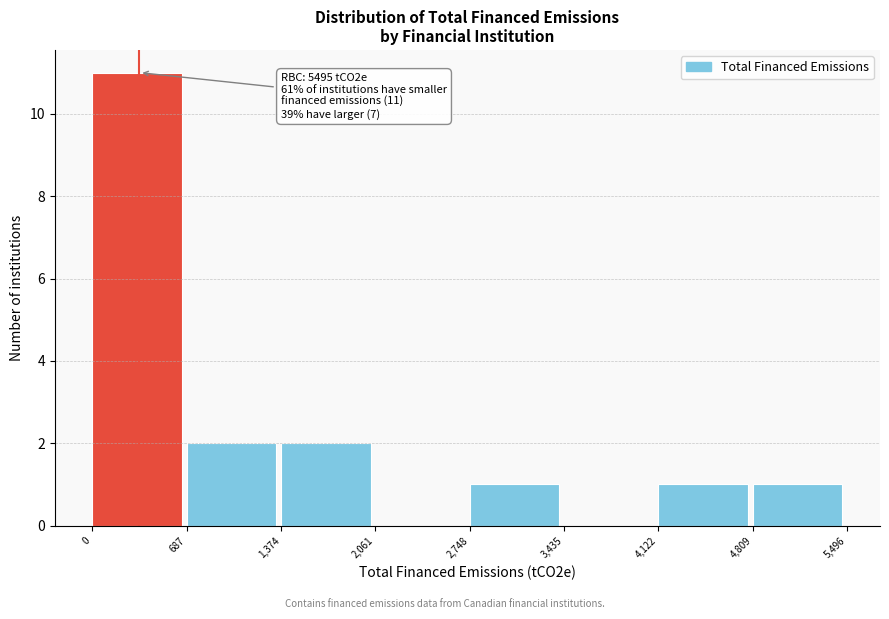

Which range on the x-axis has the tallest bar?

0 to 687